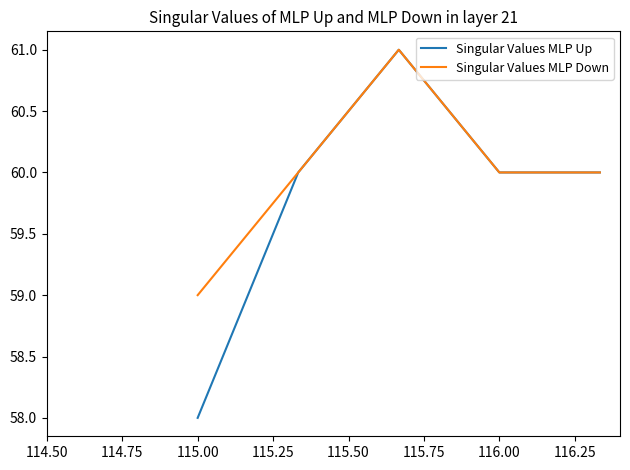

Which series has the largest range (max minus min)?

Singular Values MLP Up